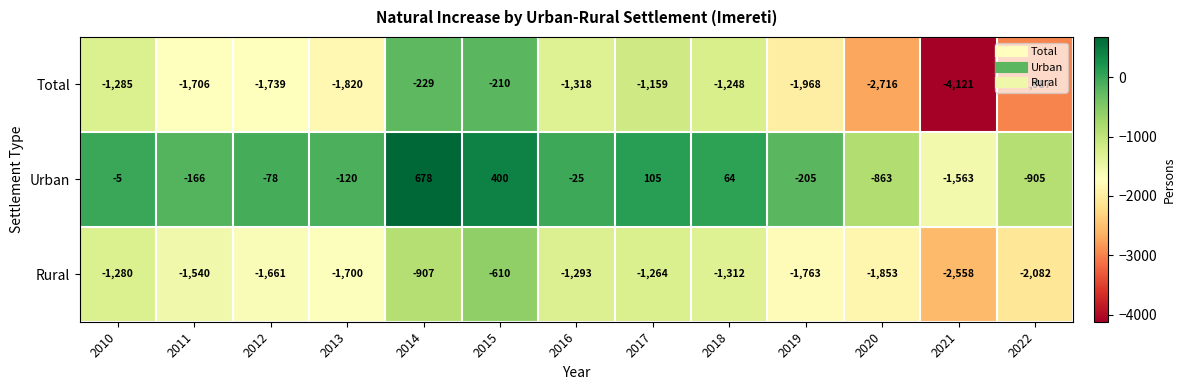

At 2012, list the series in order from largest to smallest.

Urban, Rural, Total